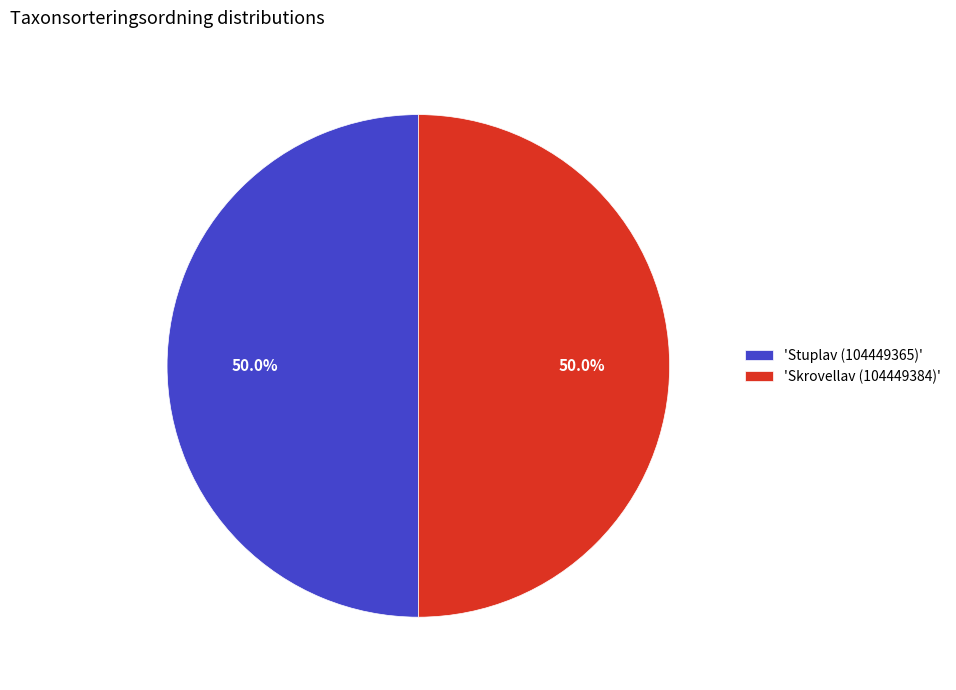

How many slices are in this pie chart?

2